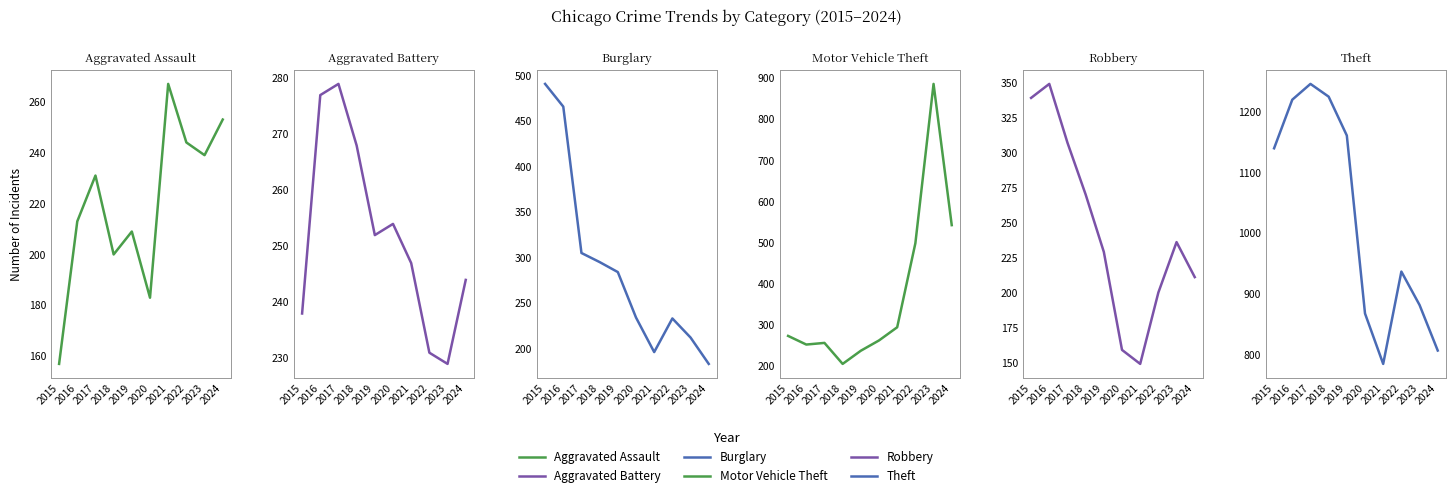

Does the chart have visible grid lines?

No